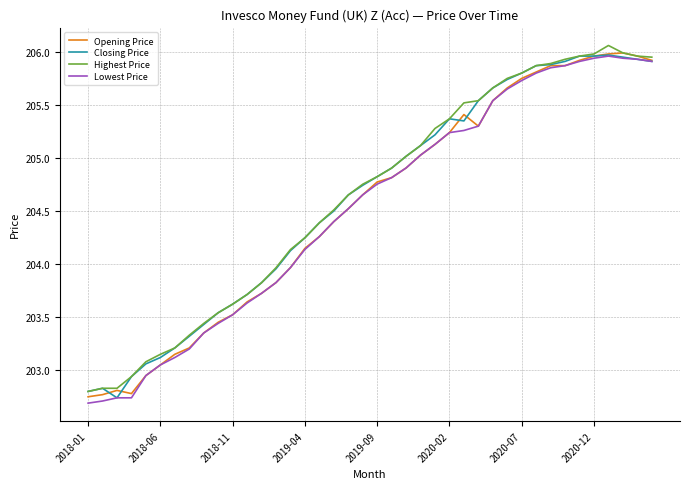

What are all the series names shown in the legend?

Opening Price, Closing Price, Highest Price, Lowest Price